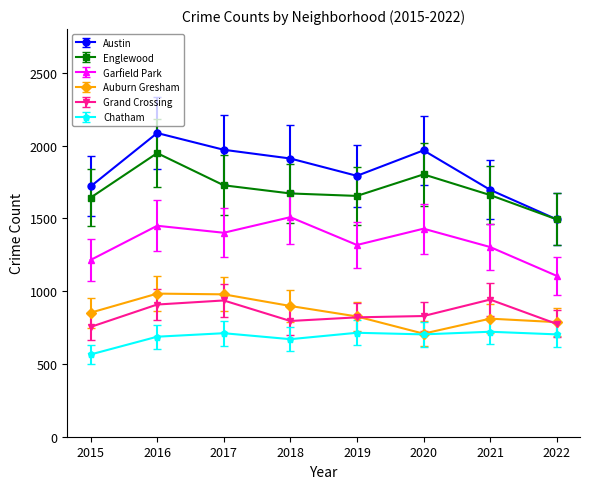

What is the sum of all Garfield Park values?

10726